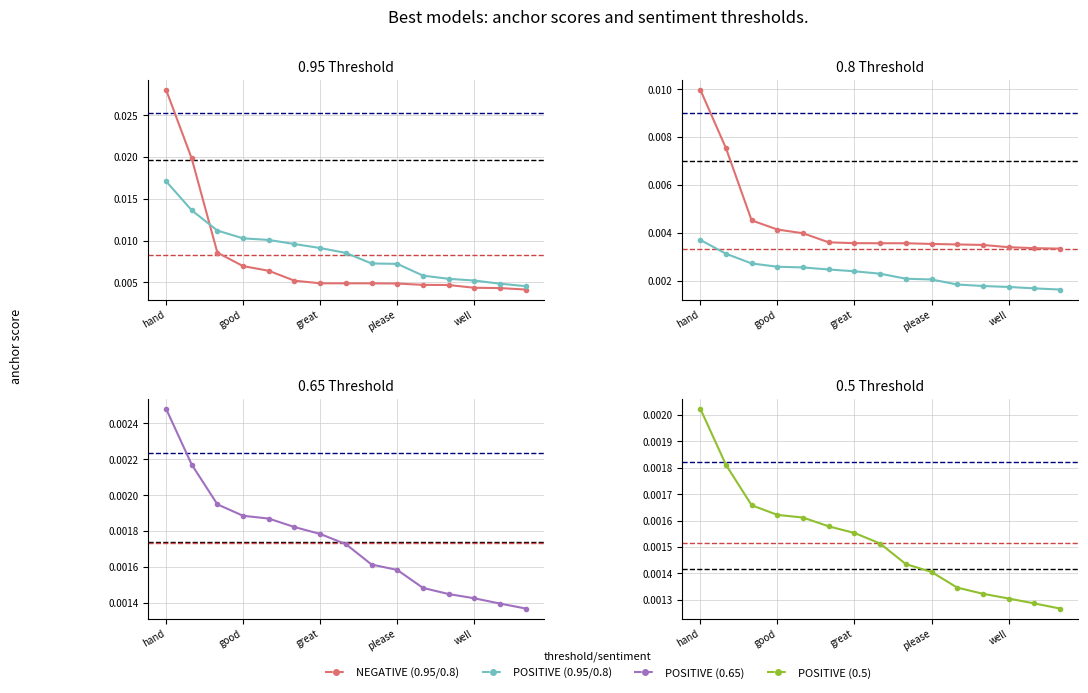

At how many categories does at least one series exceed 0?

15